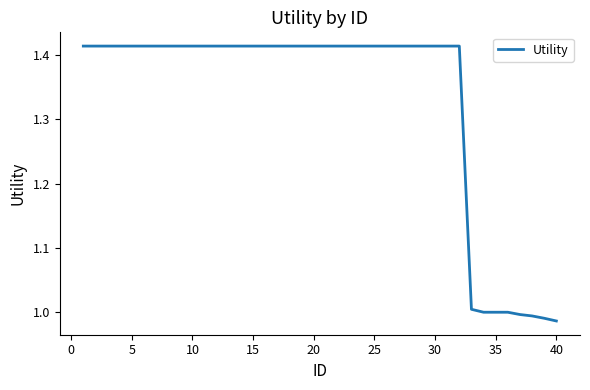

What is the difference between the maximum and minimum values?

0.4